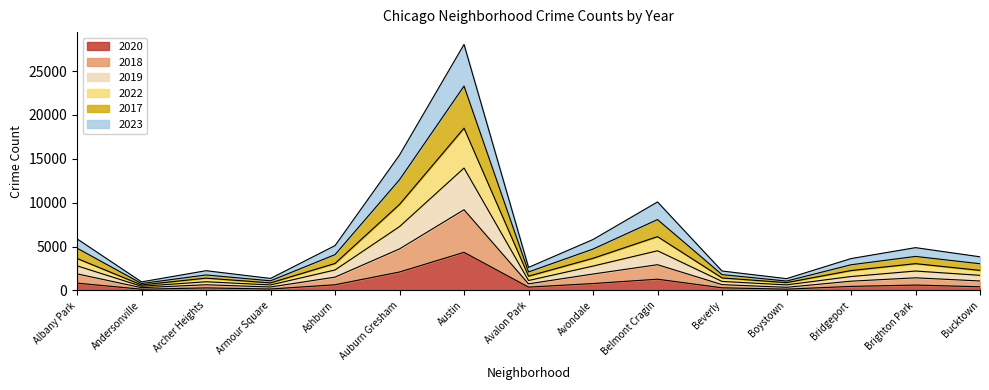

True or false: 2022 has a value of 6243 at Belmont Cragin.

False